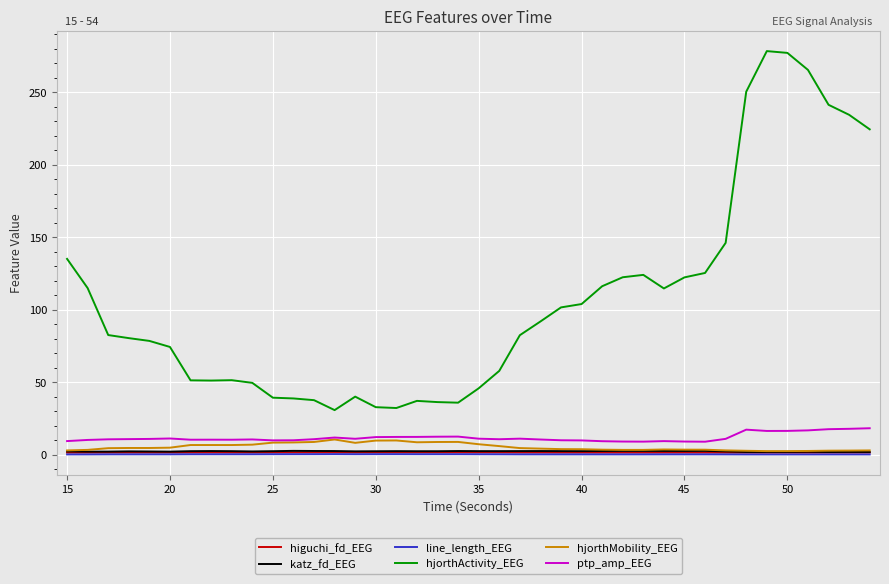

What are all the series names shown in the legend?

higuchi_fd_EEG, katz_fd_EEG, line_length_EEG, hjorthActivity_EEG, hjorthMobility_EEG, ptp_amp_EEG